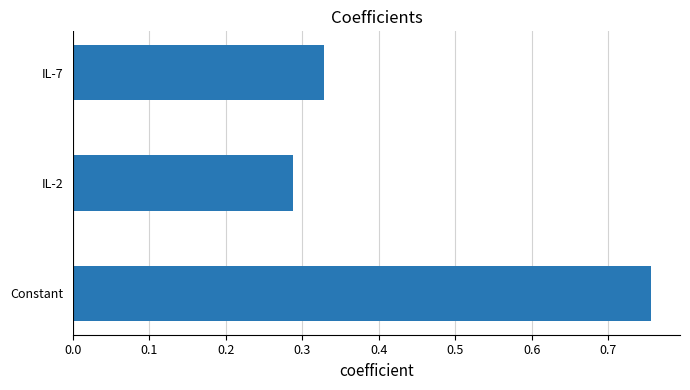

How many categories are shown in the chart?

3